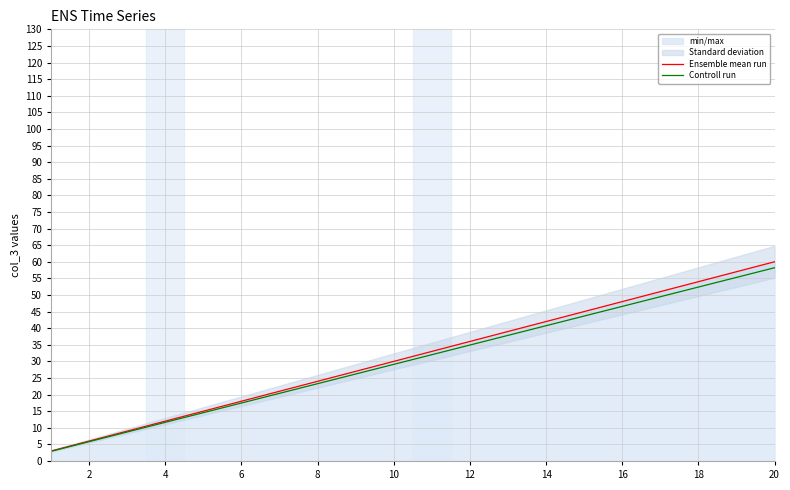

Reading left to right, transcribe all the data shown in this chart.

Ensemble mean run: 3.0	6.0	9.0	12.0	15.0	18.0	21.0	24.0	27.0	30.0	33.0	36.0	39.0	42.0	45.0	48.0	51.0	54.0	57.0	60.0
Controll run: 2.9	5.8	8.7	11.6	14.5	17.5	20.4	23.3	26.2	29.1	32.0	34.9	37.8	40.7	43.6	46.6	49.5	52.4	55.3	58.2